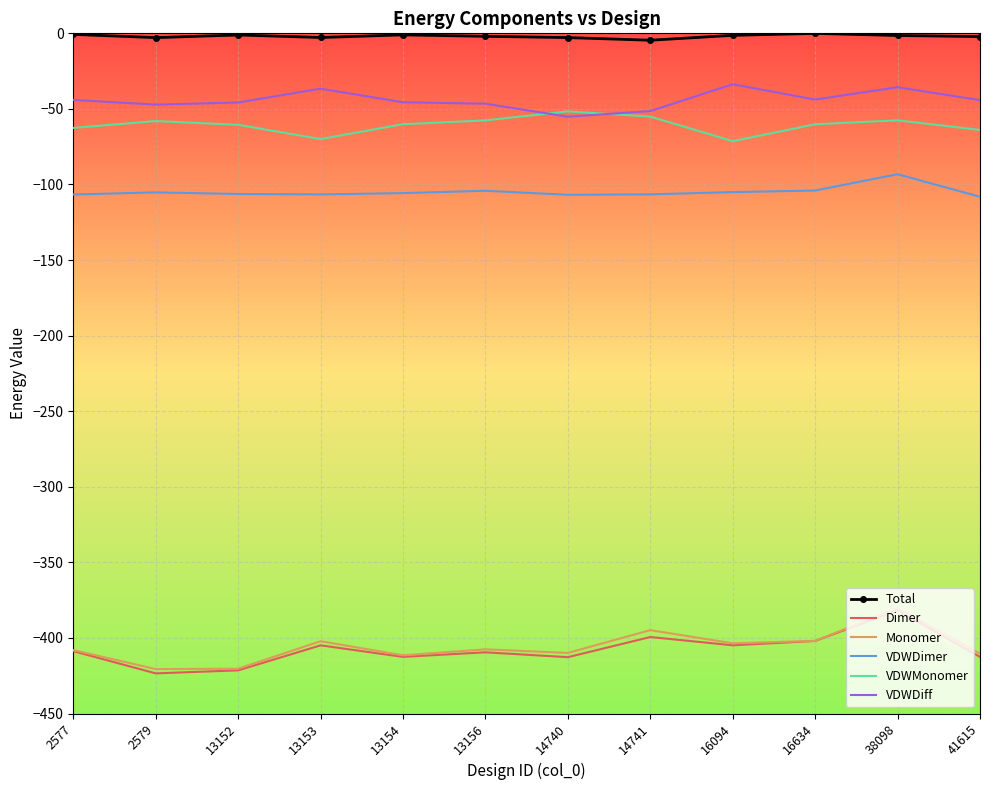

What is the spread (max minus min) of values at 2579?

420.6